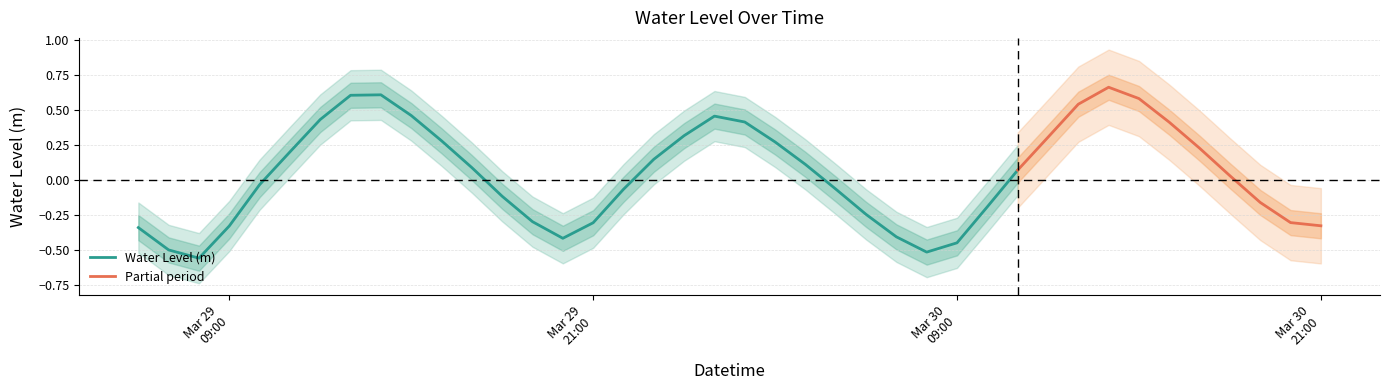

How many values are below zero?

19